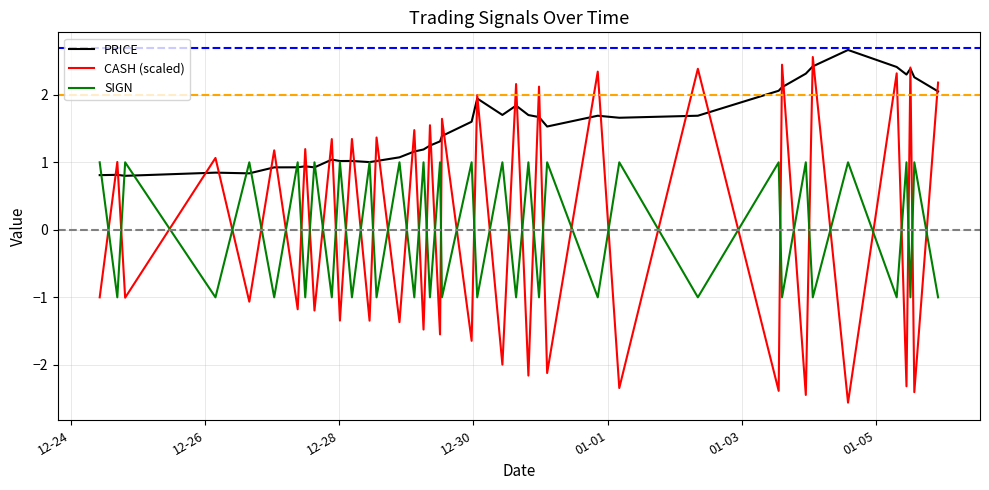

What is the smallest value displayed?

-2.6